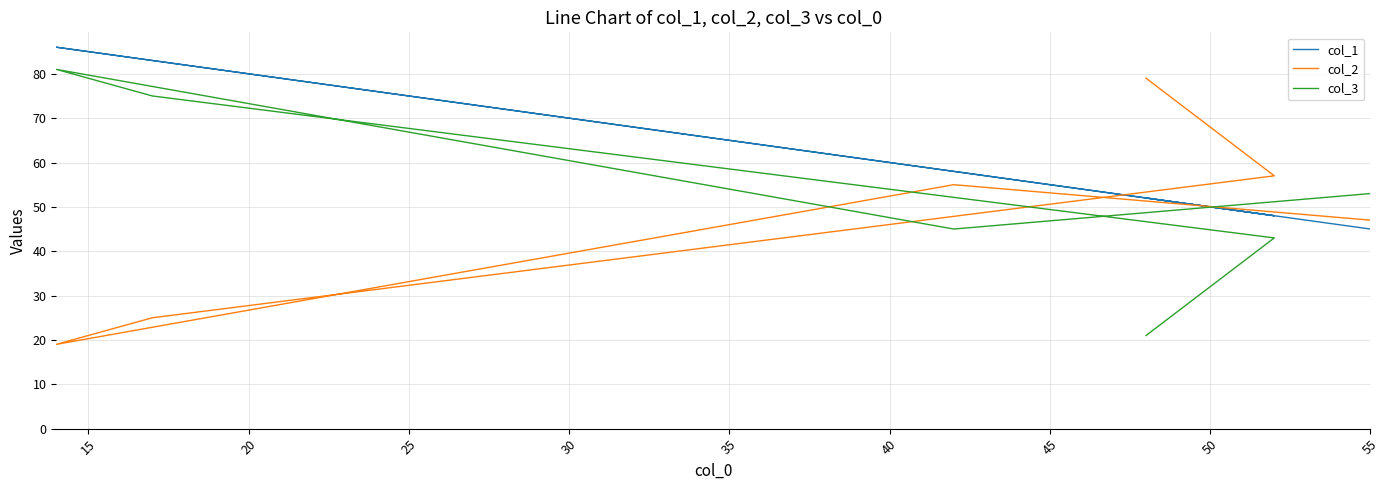

Which has a higher value, 35 or 25?

25